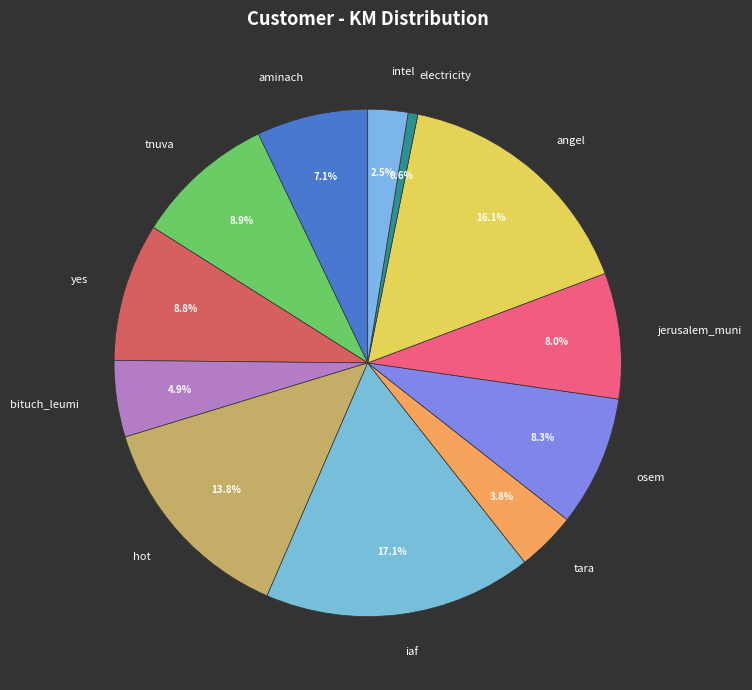

How many slices are in this pie chart?

12